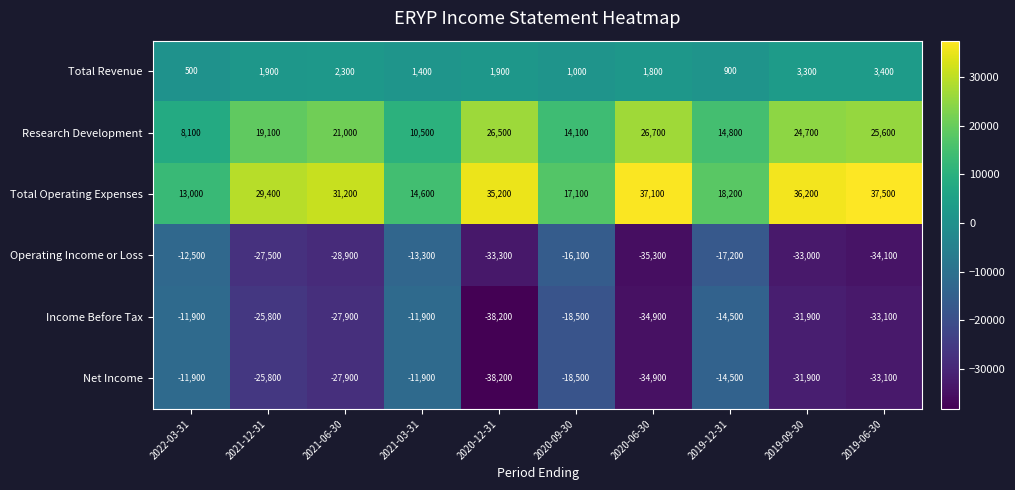

The Total Revenue series shows 2300 at 2021-06-30. True or false?

True